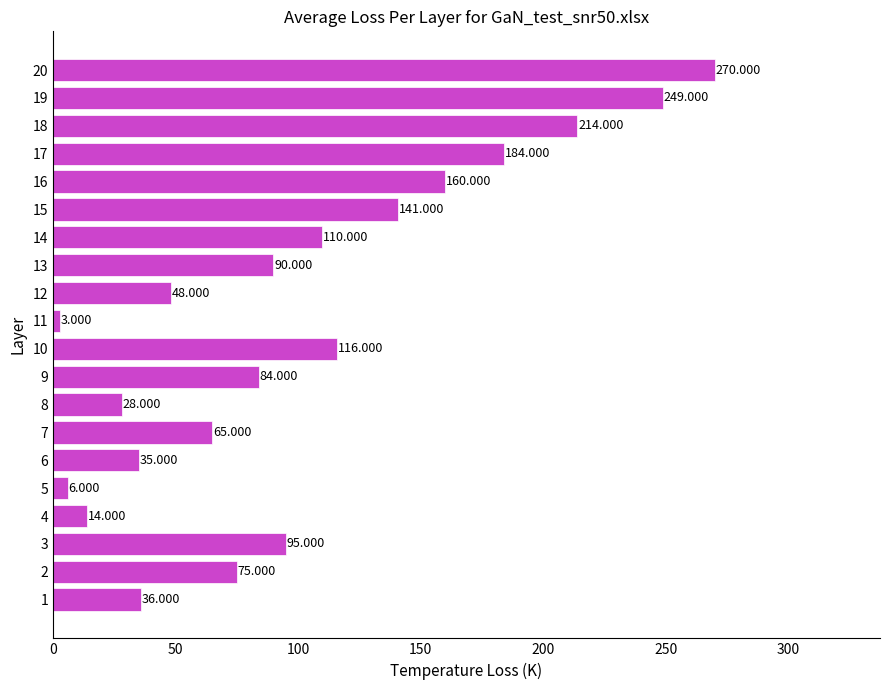

Are the bars horizontal?

Yes